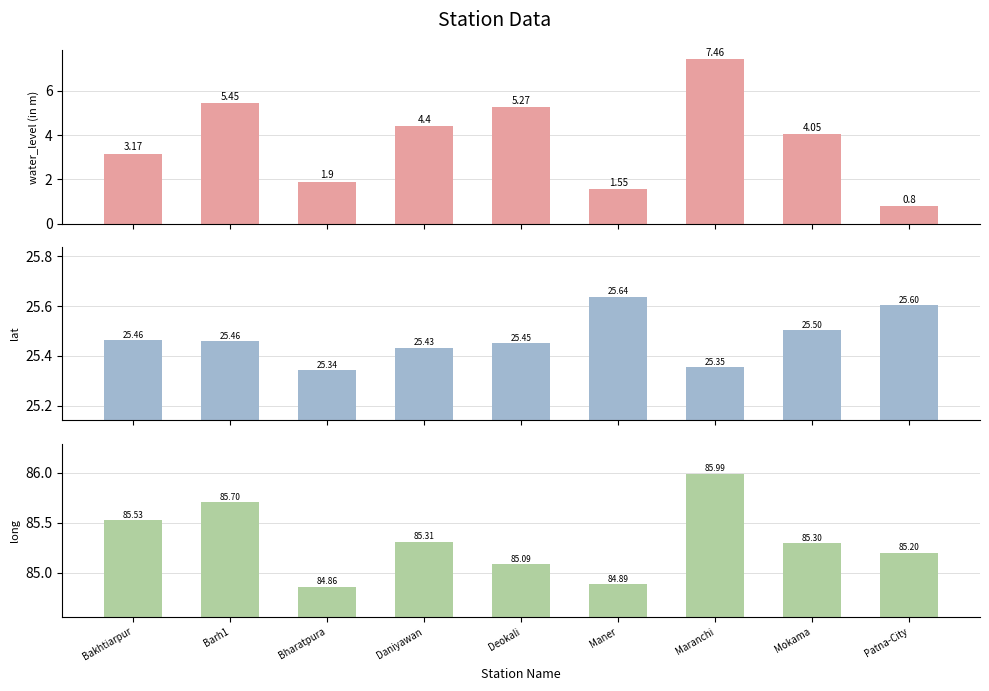

What is the sum of all lat values?

229.2